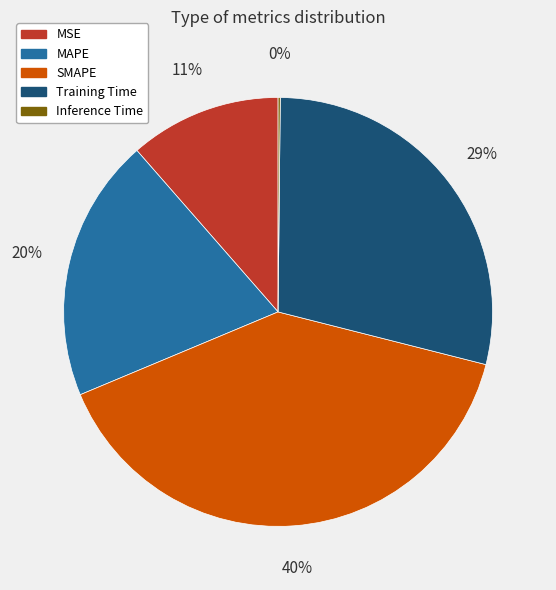

True or false: MSE accounts for 22% of the total.

False